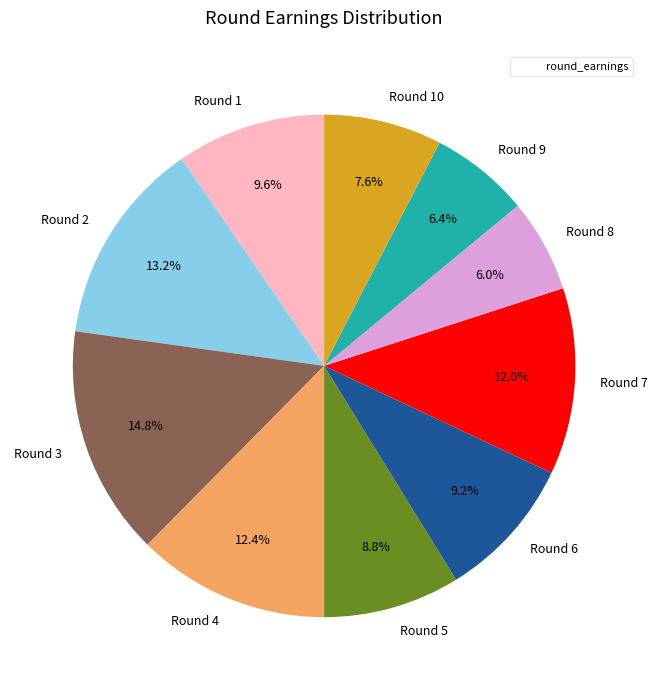

What percentage is the Round 6 slice, to the nearest percent?

9%